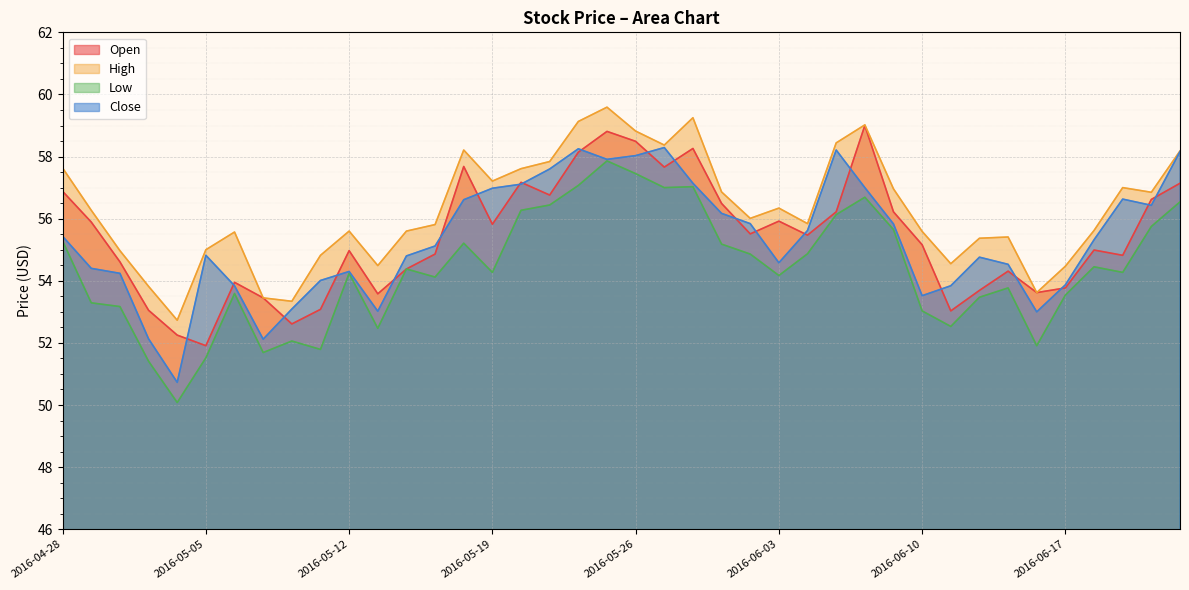

What position from the left is 2016-05-23?

18